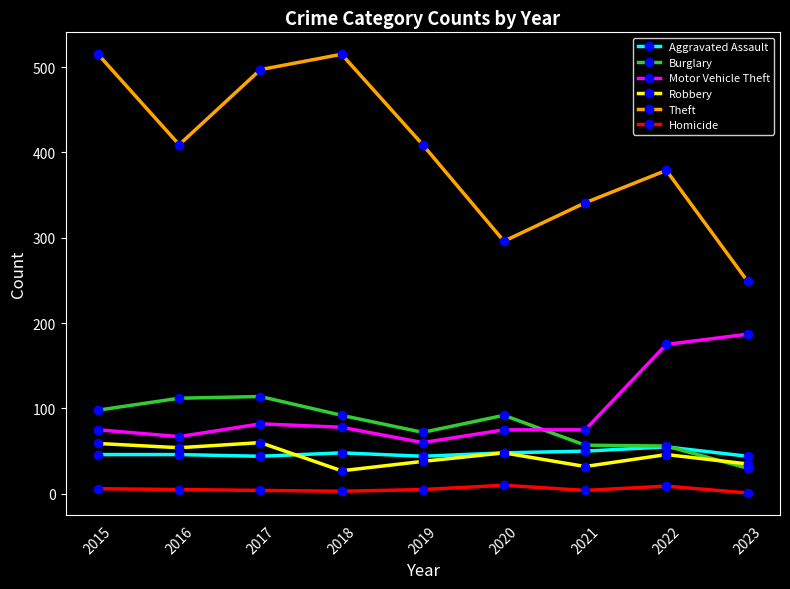

The Motor Vehicle Theft series shows 262 at 2023. True or false?

False